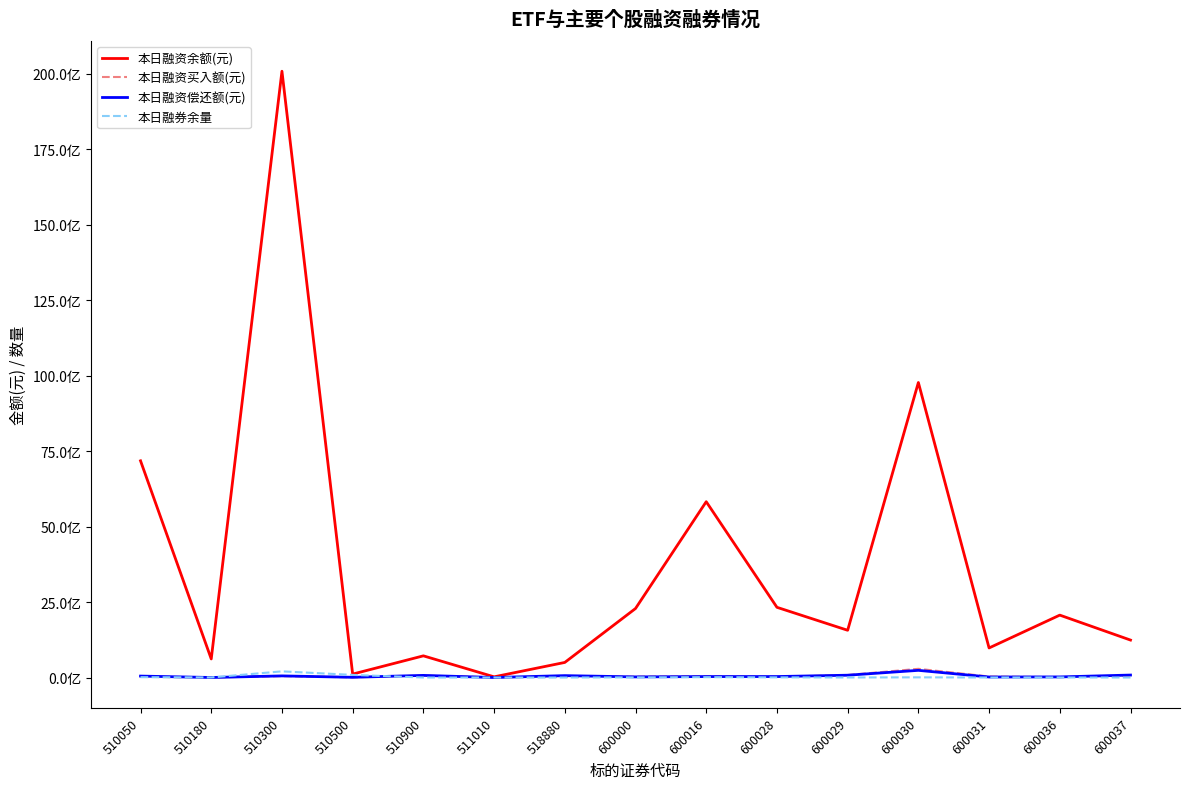

What is the value of the 本日融券余量 point at the 4th from the left?

86523558